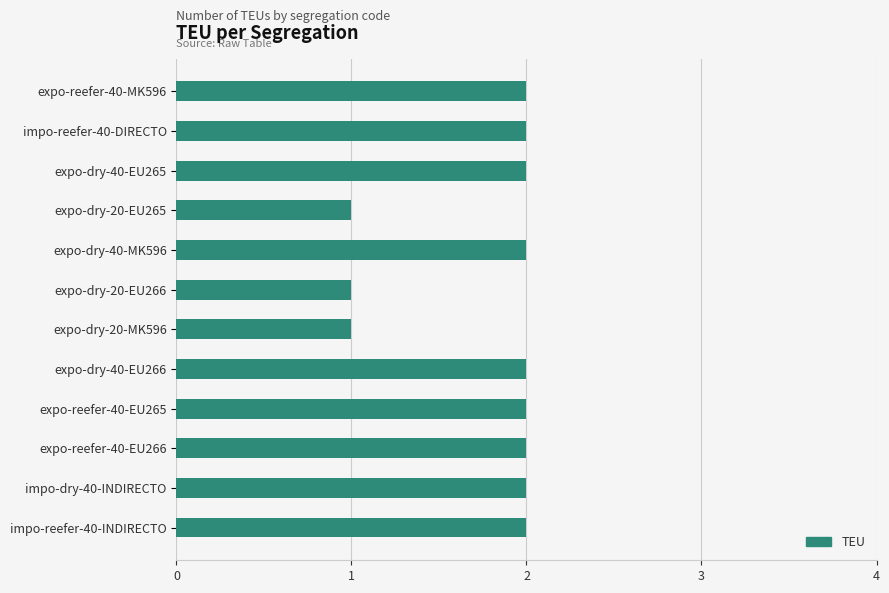

What is the average value?

2